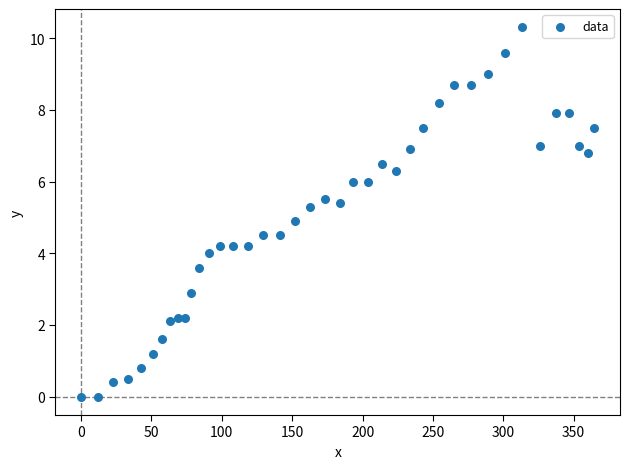

What is the range of Y values (max minus min)?

10.3